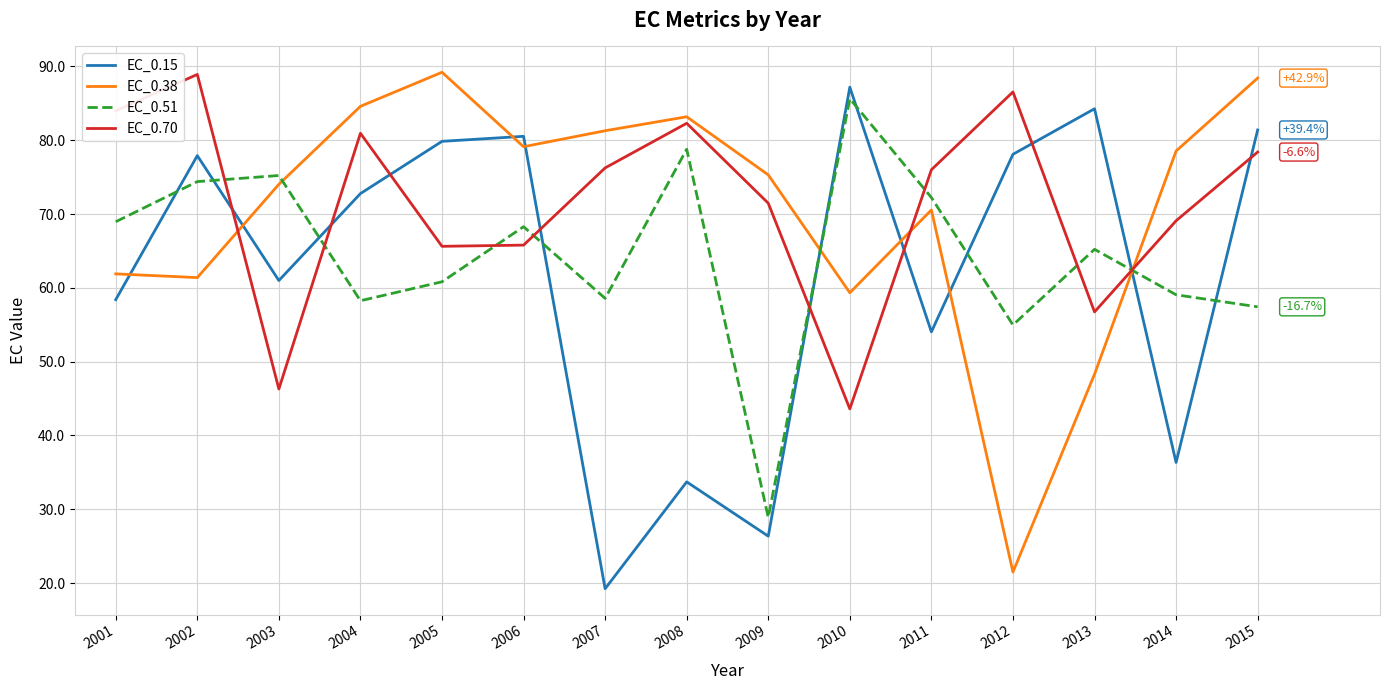

What is the sum of all EC_0.15 values?

931.1